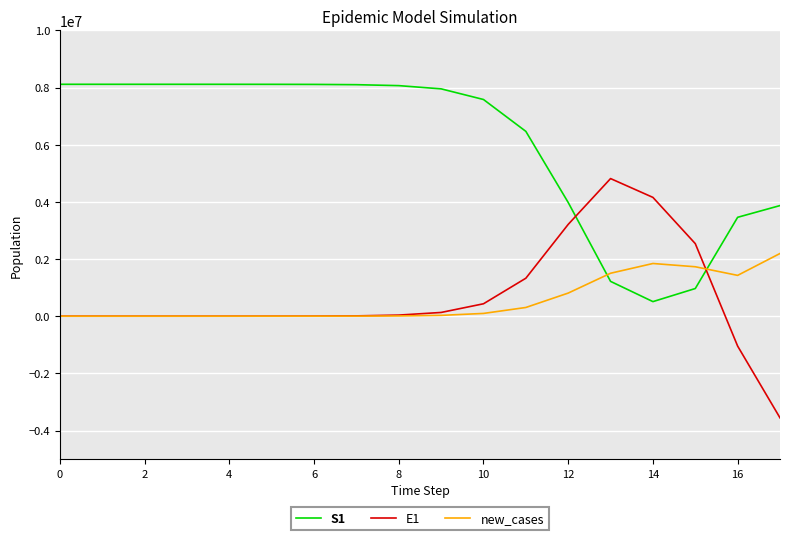

What are all the series names shown in the legend?

S1, E1, new_cases